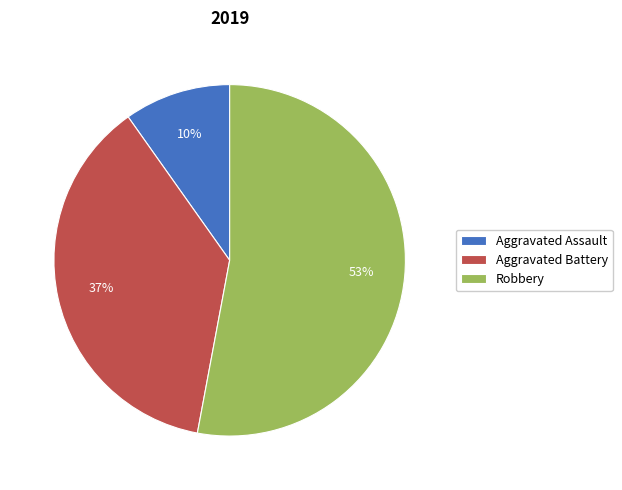

Is it true that Robbery is 41% of the pie?

False